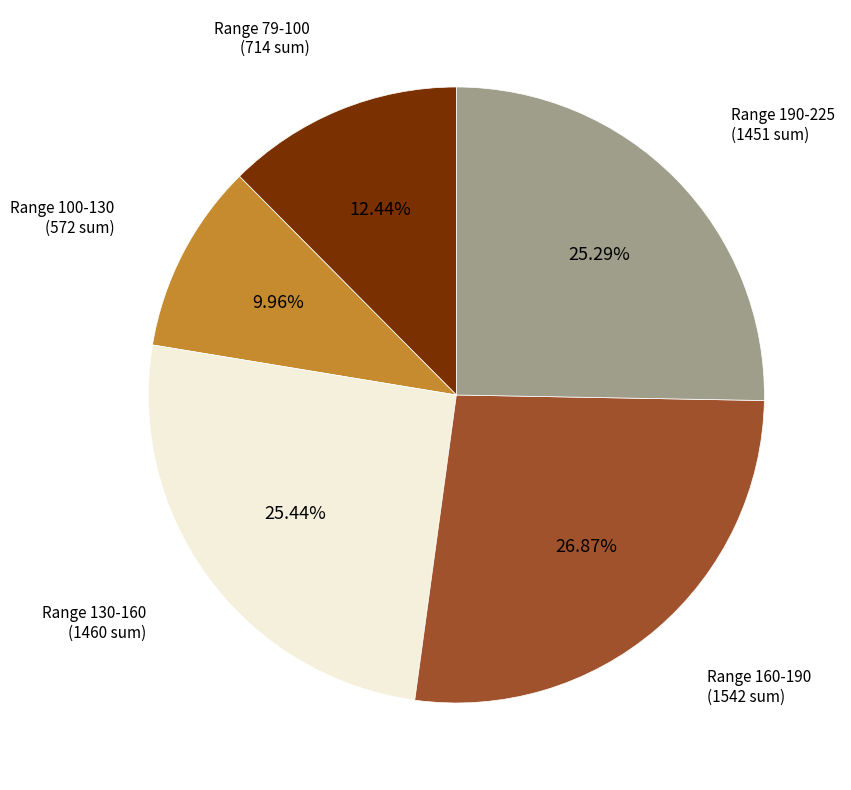

Is there a majority slice in this chart?

No